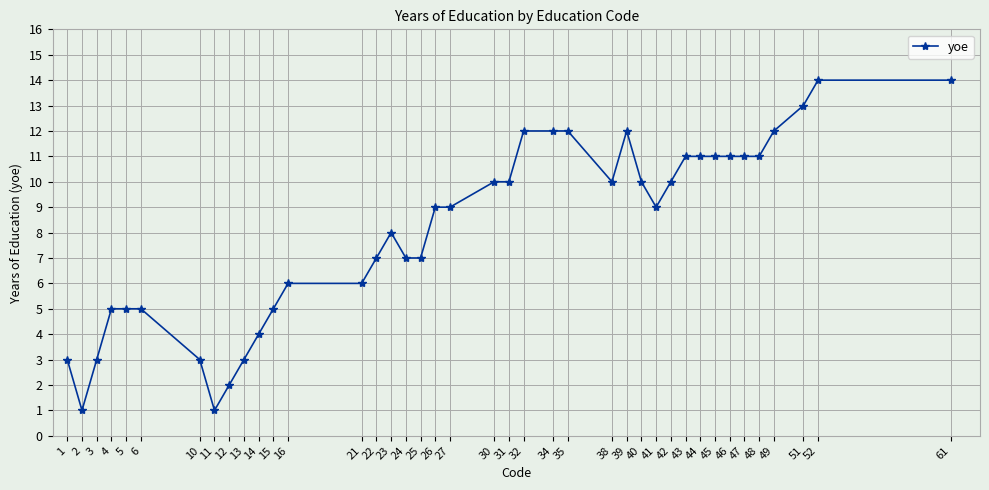

Which has a higher value, 15 or 35?

35